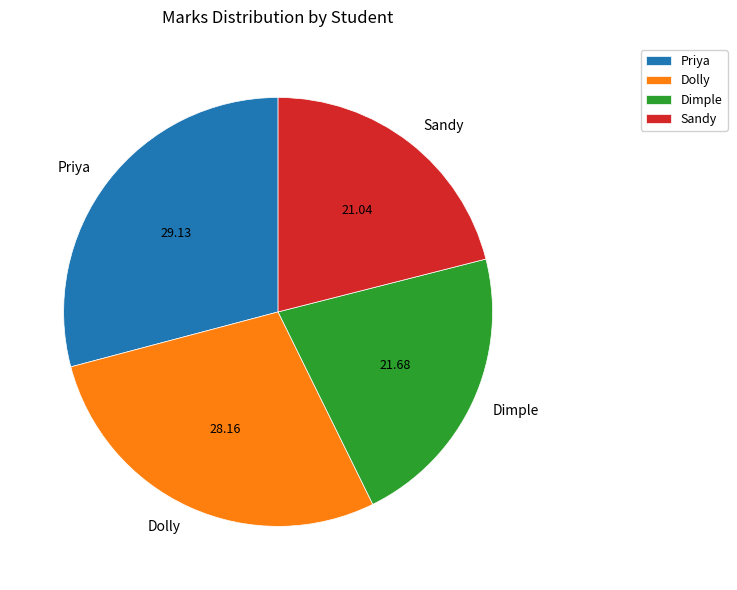

True or false: Dimple accounts for 22% of the total.

True